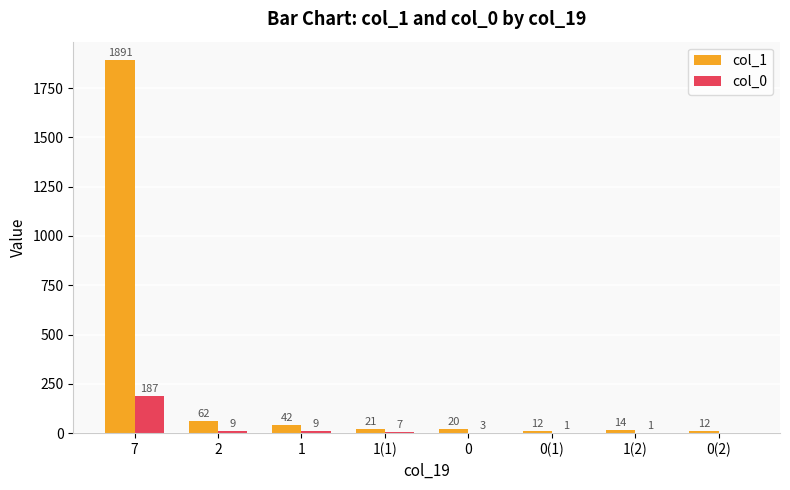

True or false: col_0 has a value of 9 at 2.

True